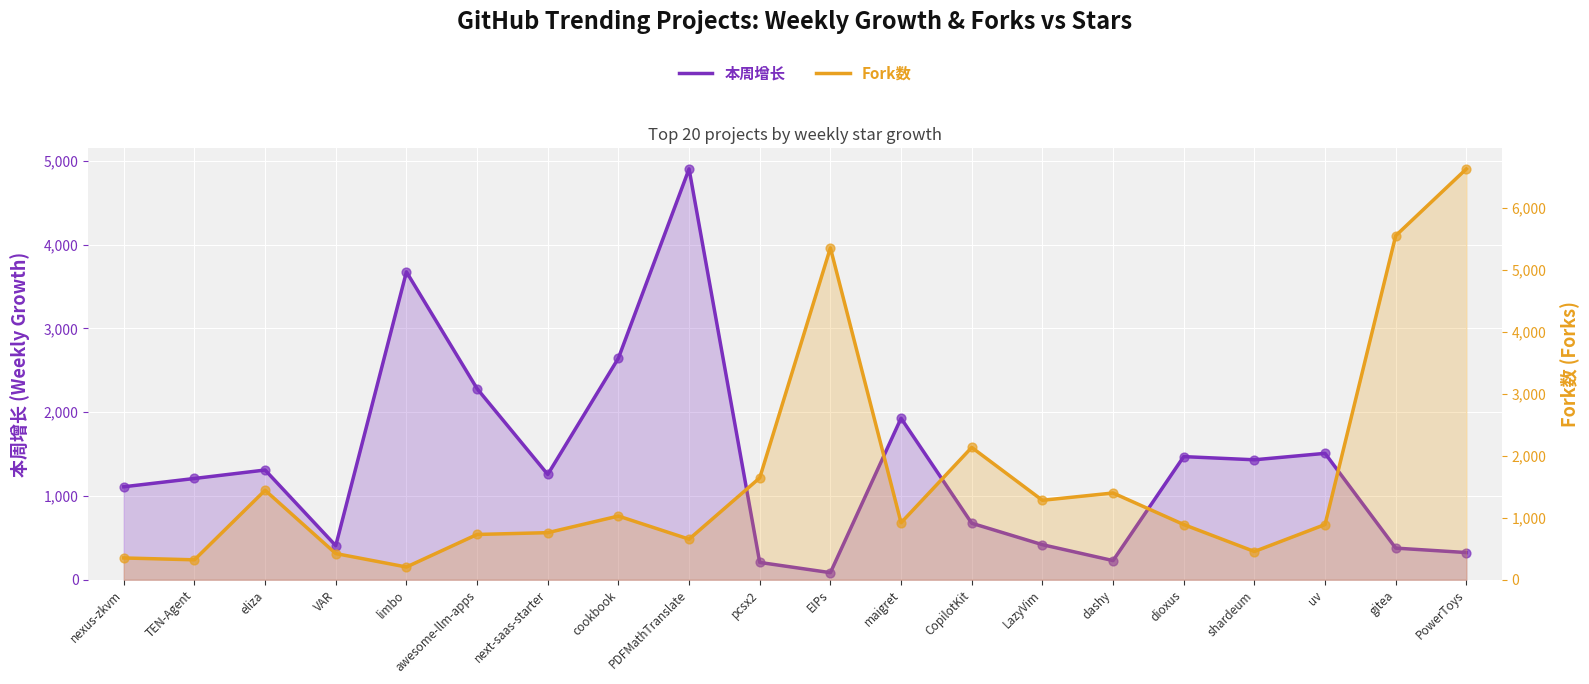

Which series has the widest spread of Y values?

Fork数